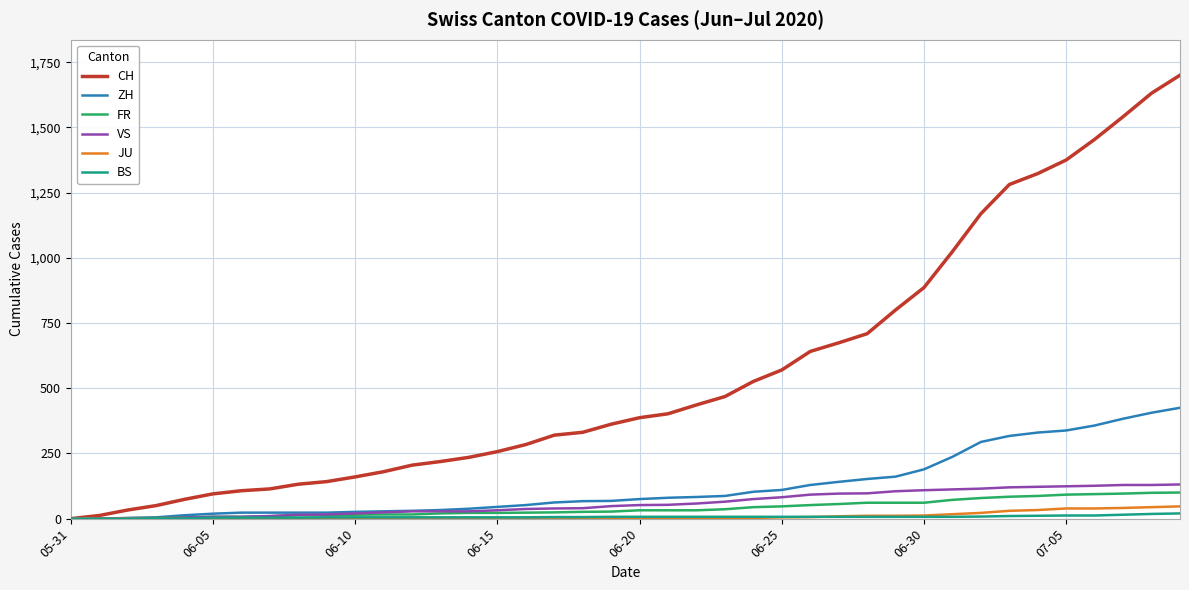

Which series has the largest total across all categories?

CH